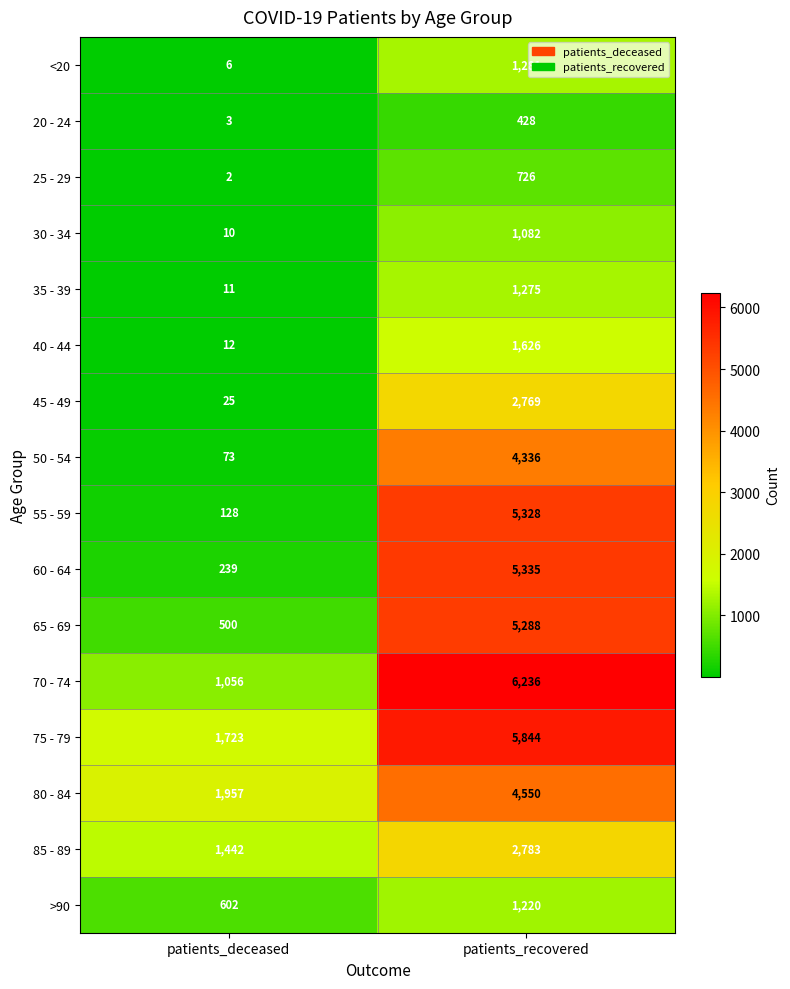

True or false: 30 - 34 has a value of 1783 at patients_recovered.

False